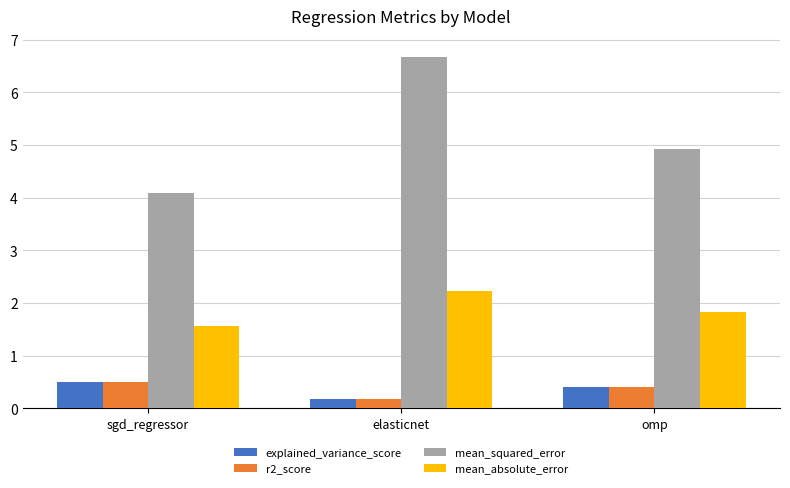

Reading left to right, extract all data points from this chart.

explained_variance_score: sgd_regressor=0.5	elasticnet=0.2	omp=0.4
r2_score: sgd_regressor=0.5	elasticnet=0.2	omp=0.4
mean_squared_error: sgd_regressor=4.1	elasticnet=6.7	omp=4.9
mean_absolute_error: sgd_regressor=1.6	elasticnet=2.2	omp=1.8